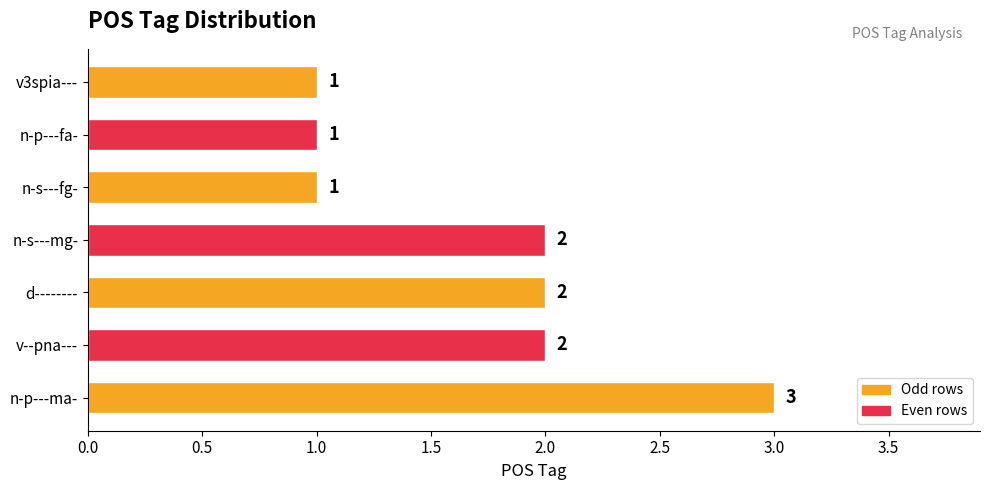

How many values are below 2?

3